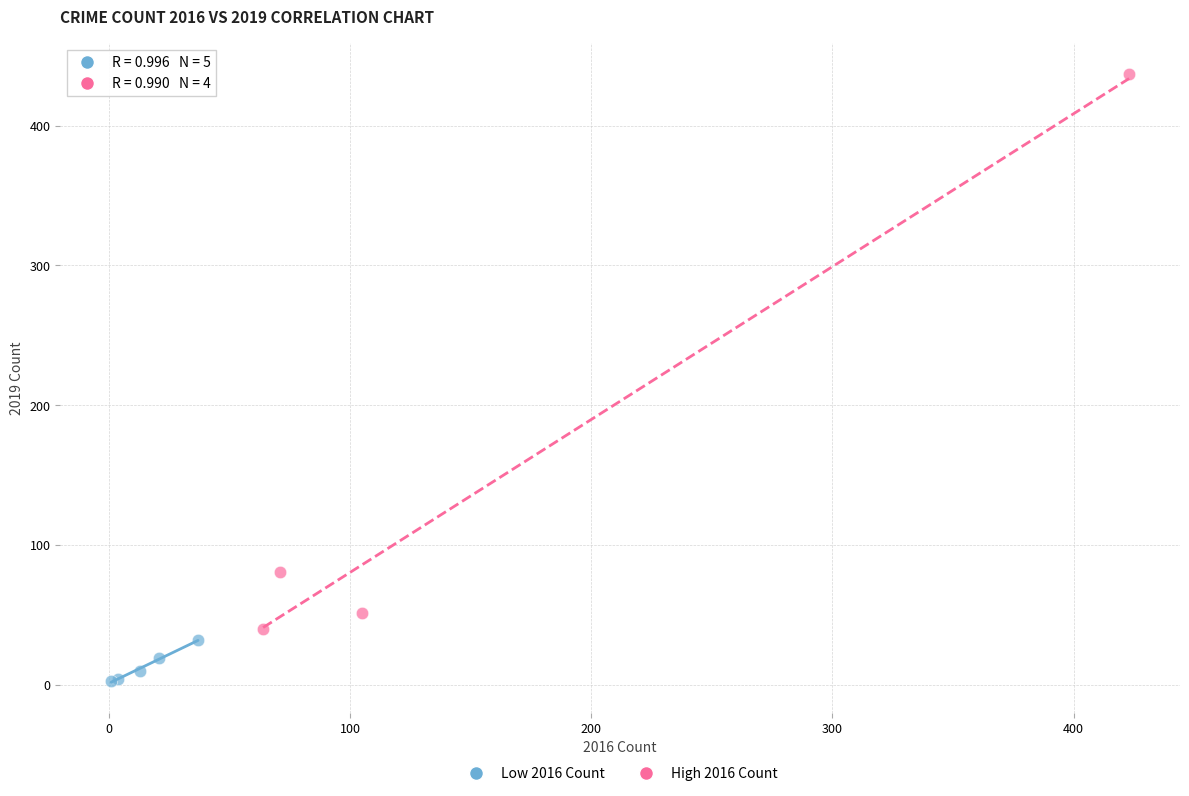

Which series reaches the maximum Y coordinate?

High 2016 Count